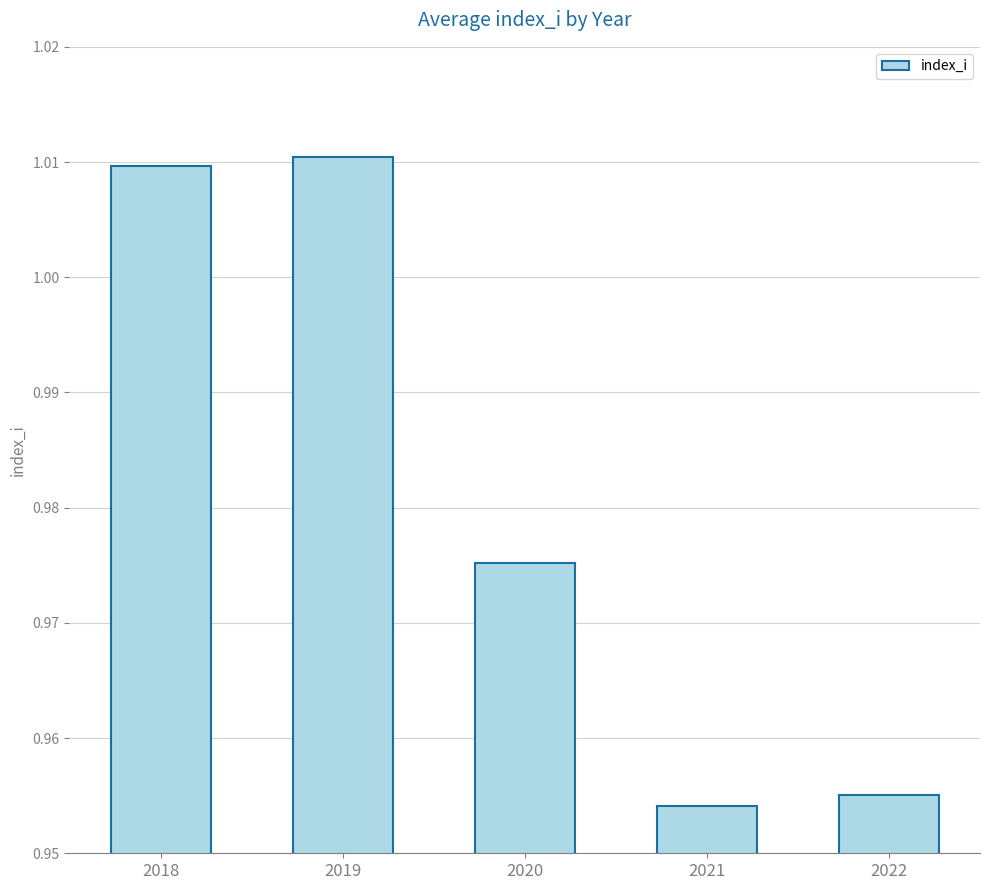

Count the values in the range 0 to 1.

3